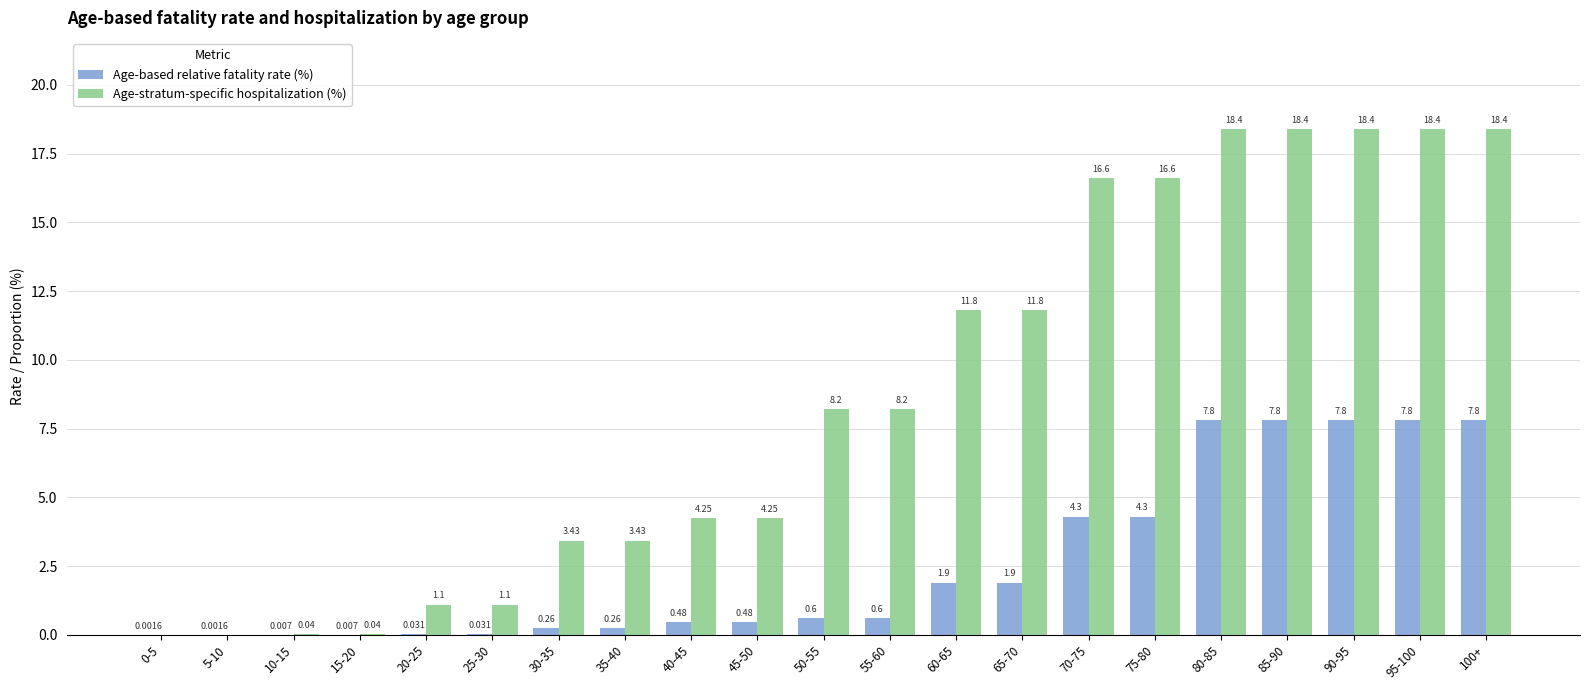

Is the value of Age-based relative fatality rate (%) at 70-75 greater than the value of Age-stratum-specific hospitalization (%) at 70-75?

No